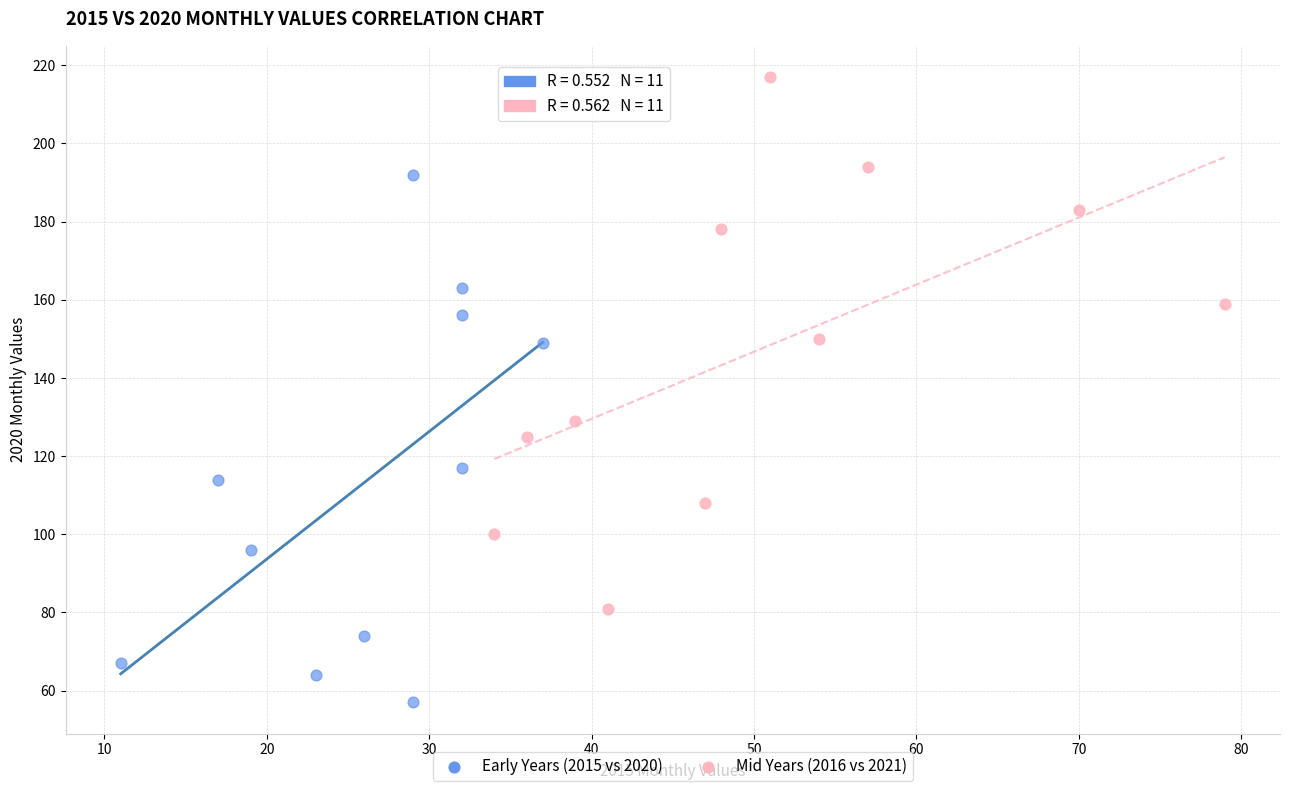

Which series contains the highest Y value?

Mid Years (2016 vs 2021)